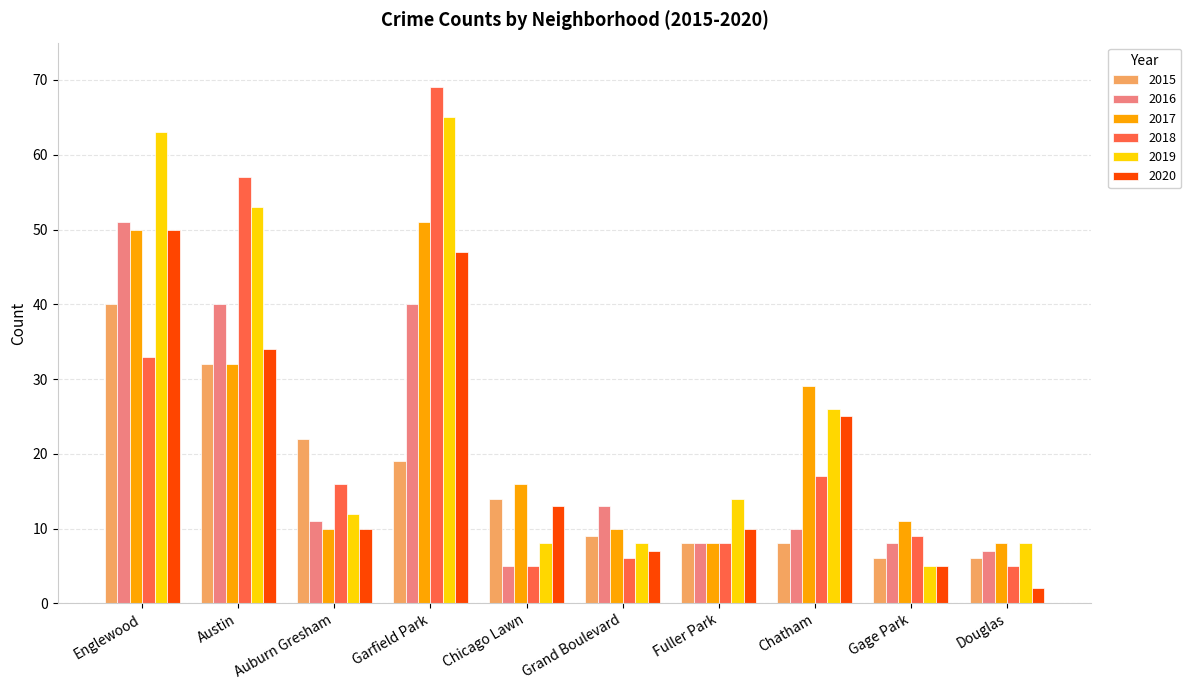

Reading left to right, extract all data points from this chart.

2015: 40	32	22	19	14	9	8	8	6	6
2016: 51	40	11	40	5	13	8	10	8	7
2017: 50	32	10	51	16	10	8	29	11	8
2018: 33	57	16	69	5	6	8	17	9	5
2019: 63	53	12	65	8	8	14	26	5	8
2020: 50	34	10	47	13	7	10	25	5	2